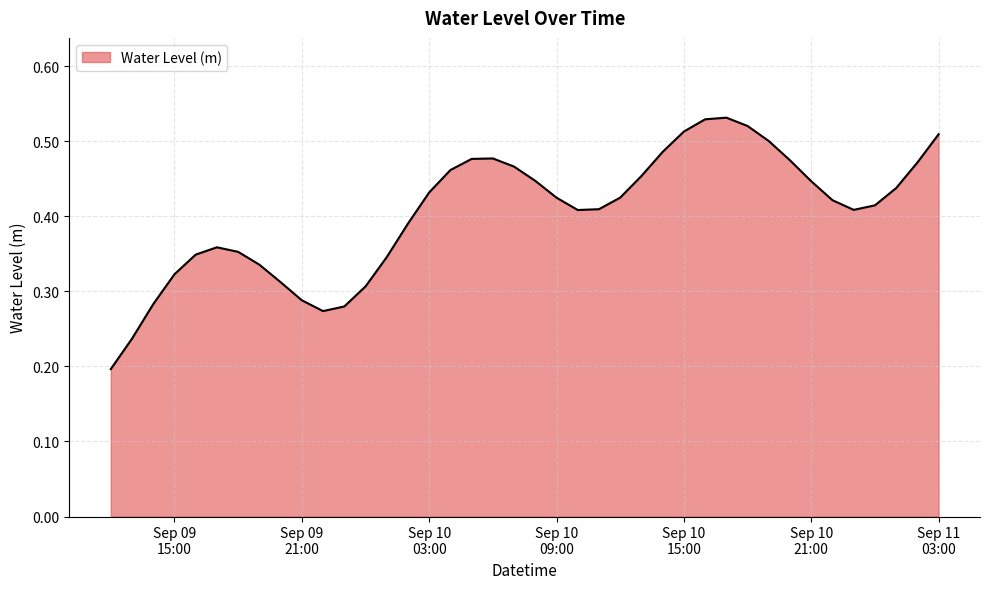

Does the chart display data point markers on the line(s)?

No